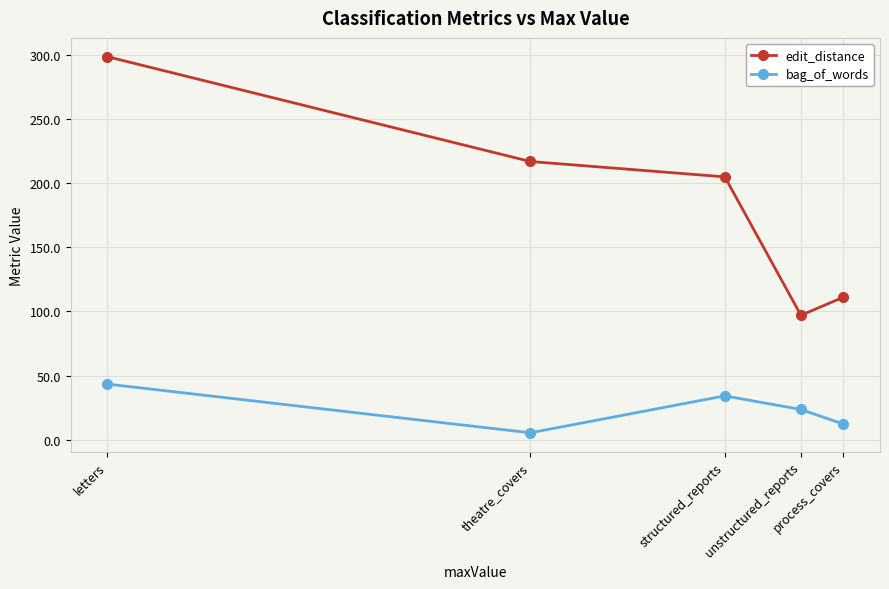

What is the value of the edit_distance point at the 1st from the left?

298.6